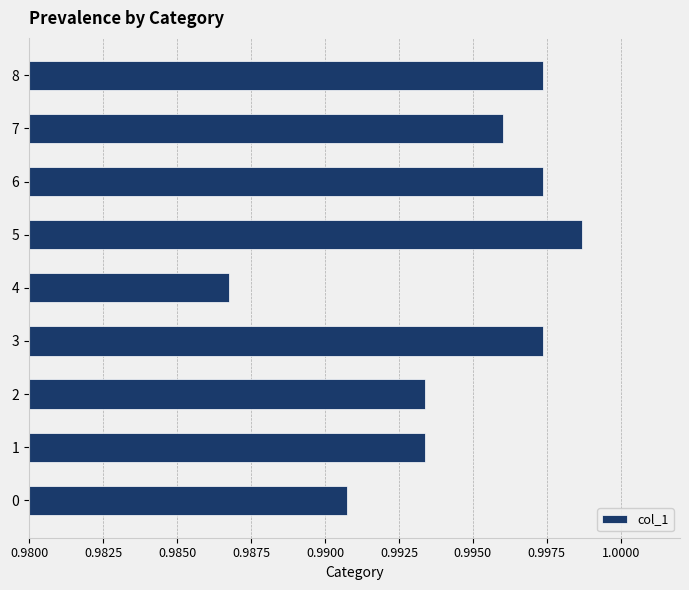

Does the chart contain any negative values?

No